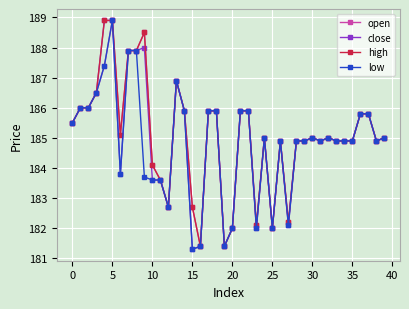

At how many categories does at least one series exceed 183?

32